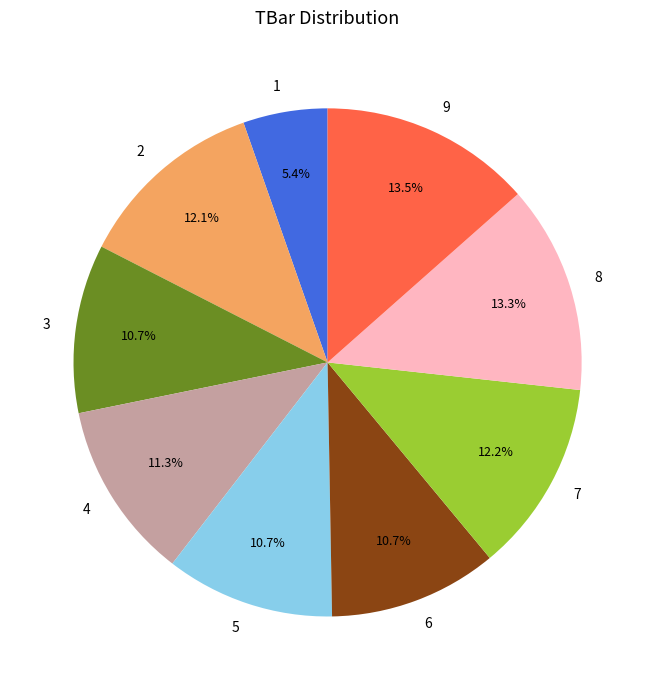

How many segments does this pie chart have?

9